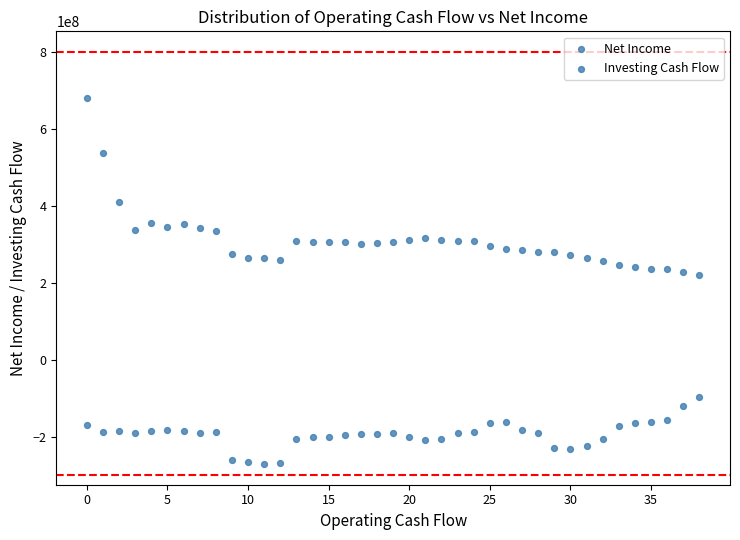

How many points are shown in the scatter plot?

78